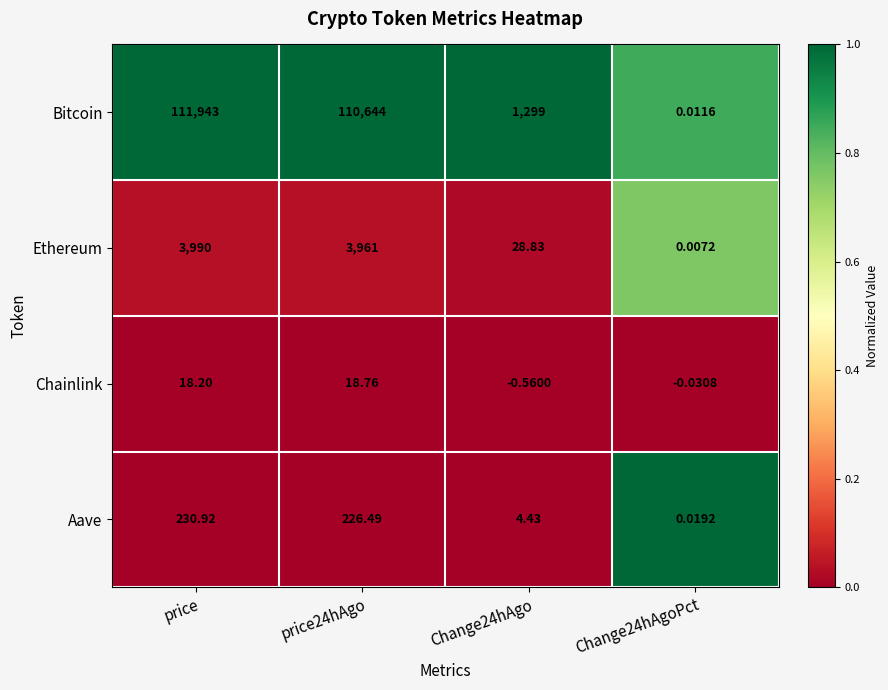

Between price and price24hAgo, which series saw the biggest shift?

Bitcoin